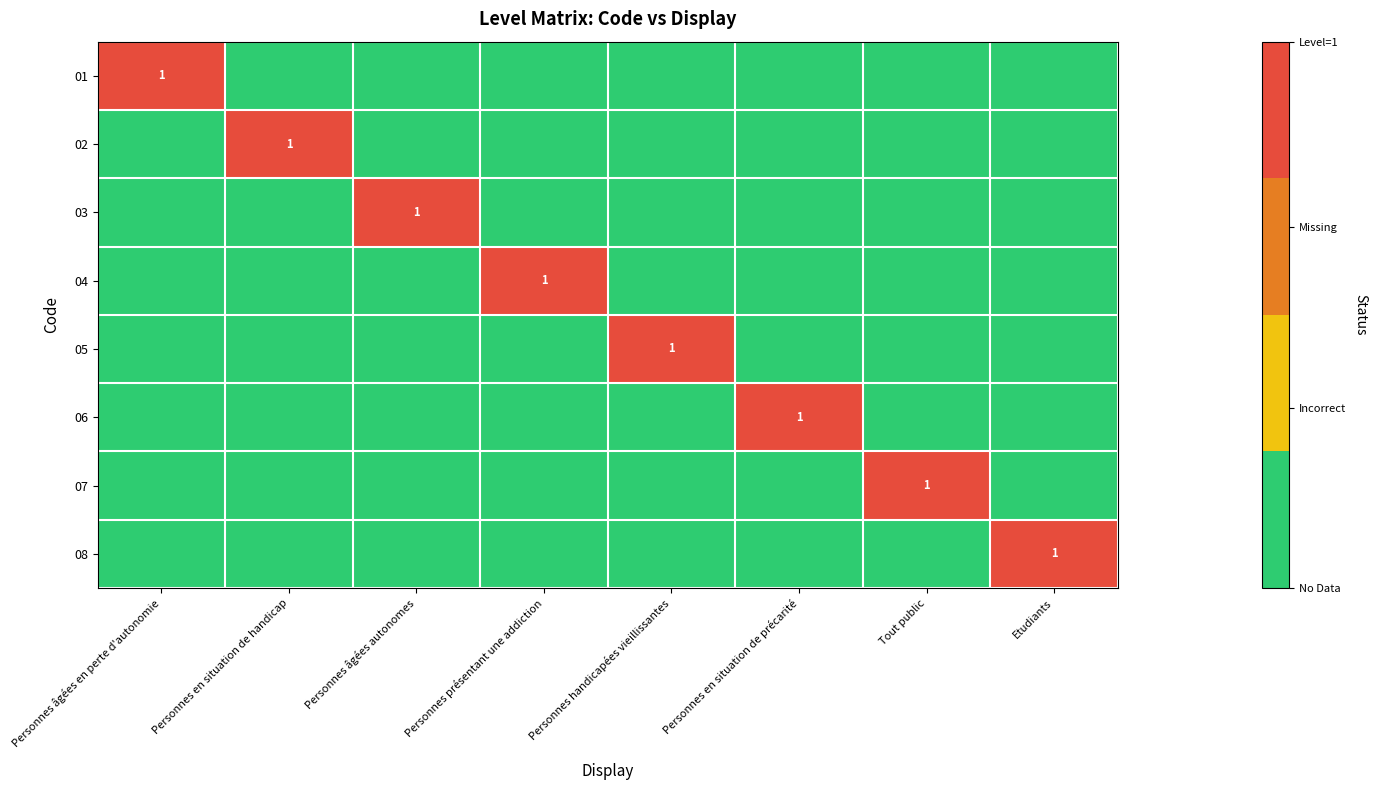

True or false: 03 has a value of 1 at Personnes âgées autonomes.

True